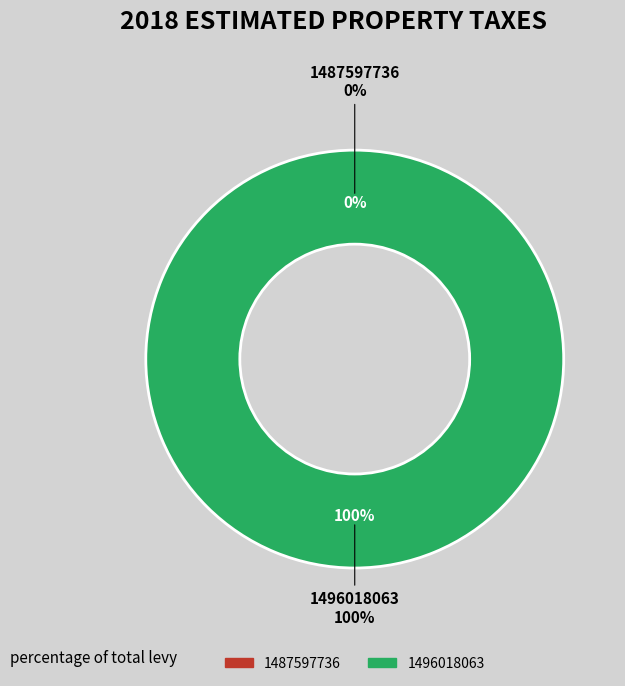

To the nearest percent, what is the combined percentage of 1487597736 and 1496018063?

100%